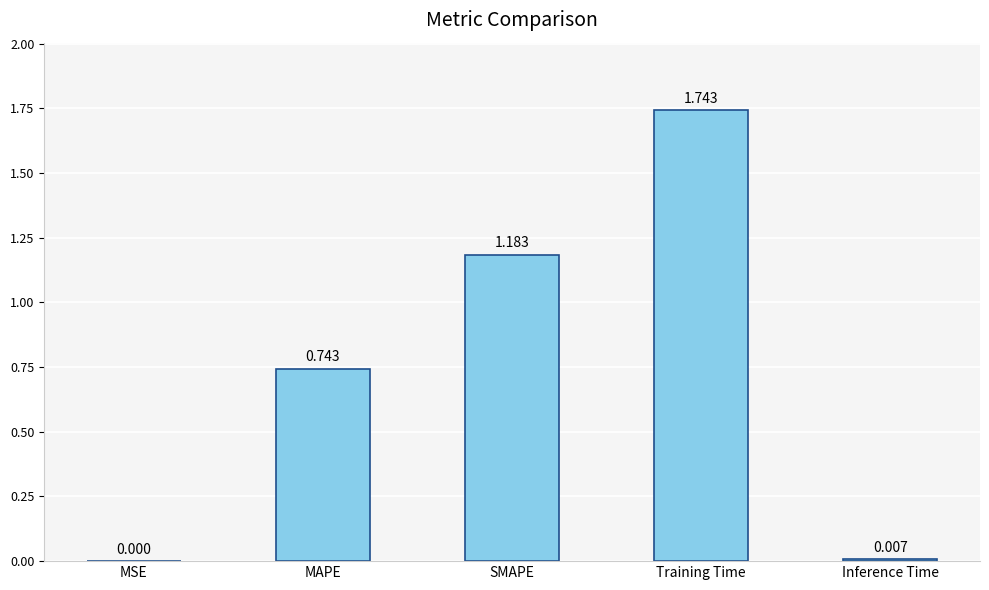

Between Training Time and Inference Time, which is larger?

Training Time